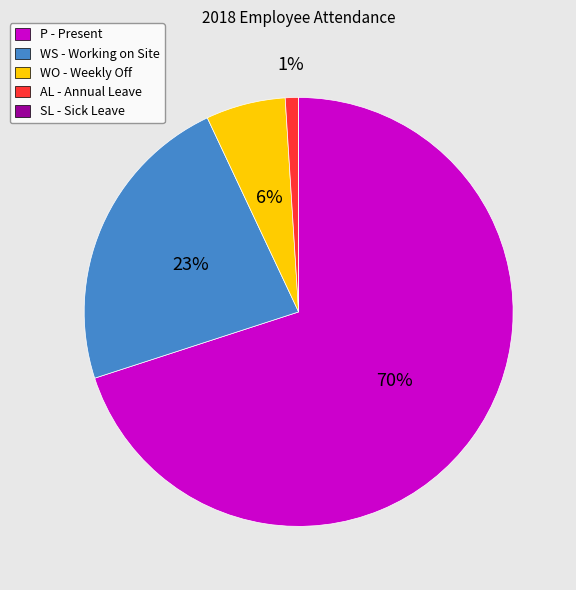

Is it true that WS is 23% of the pie?

True